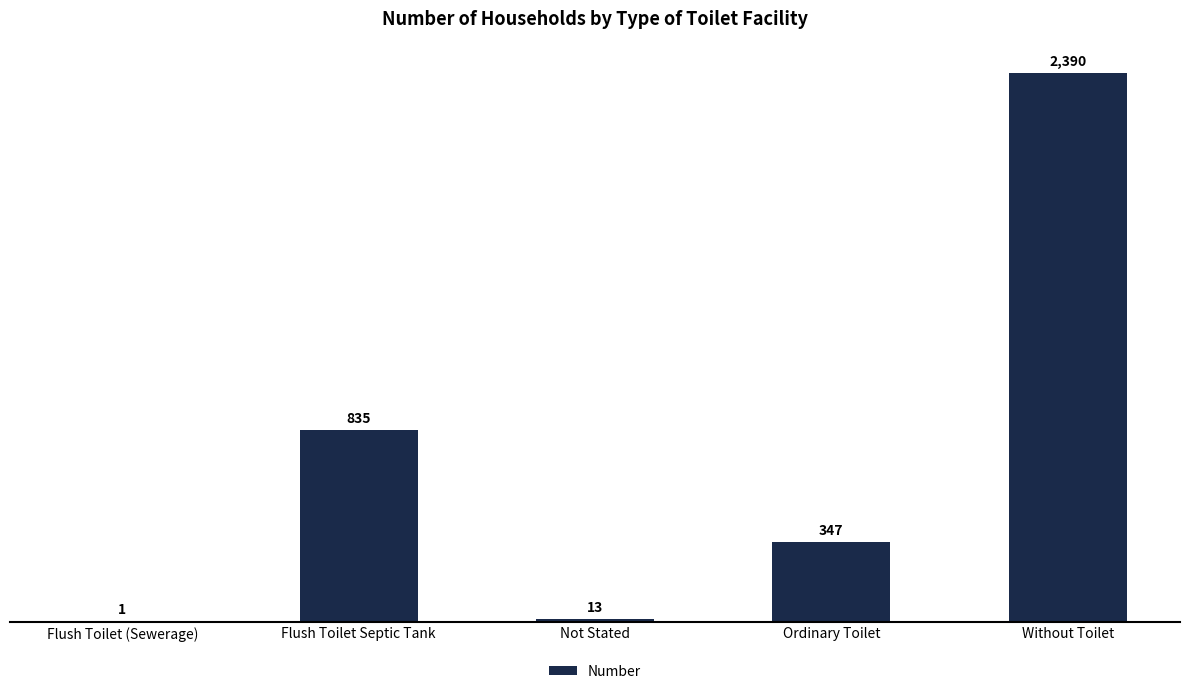

What is the sum of all values?

3586